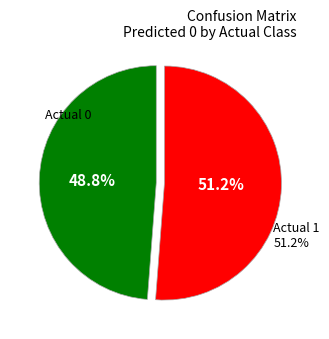

Which slice is the smallest?

Actual 0